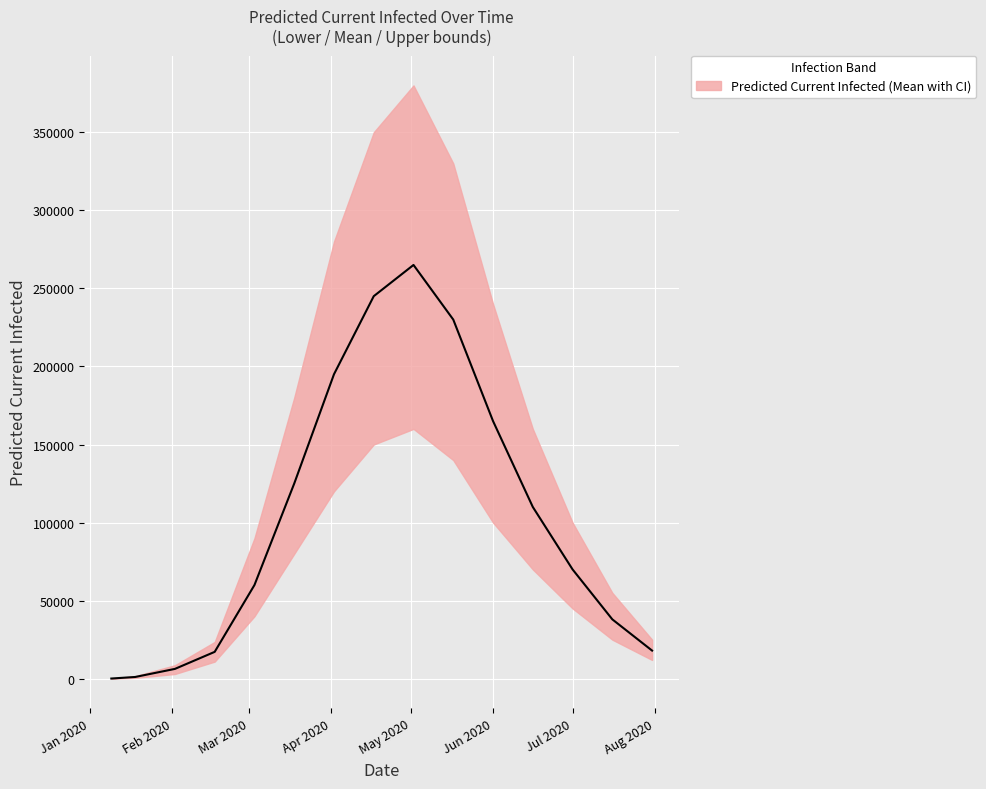

True or false: predicted_current_infected_lower and predicted_current_infected_mean intersect in this chart.

False